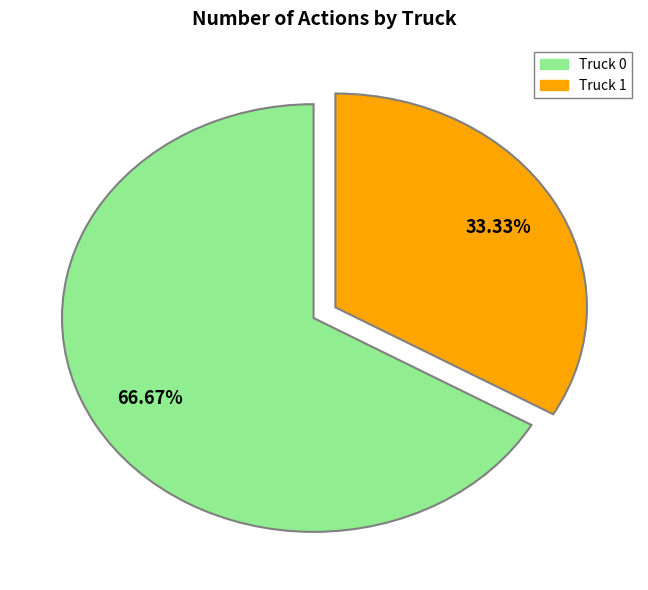

Is there a majority slice in this chart?

Yes